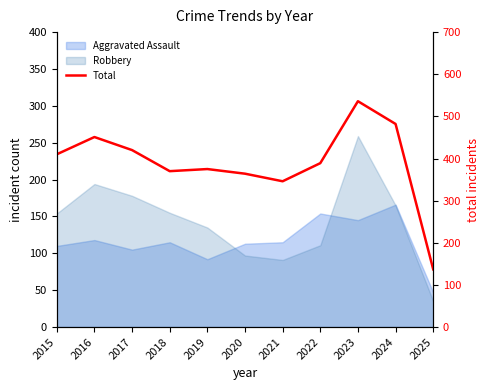

What is the greatest value displayed?

536